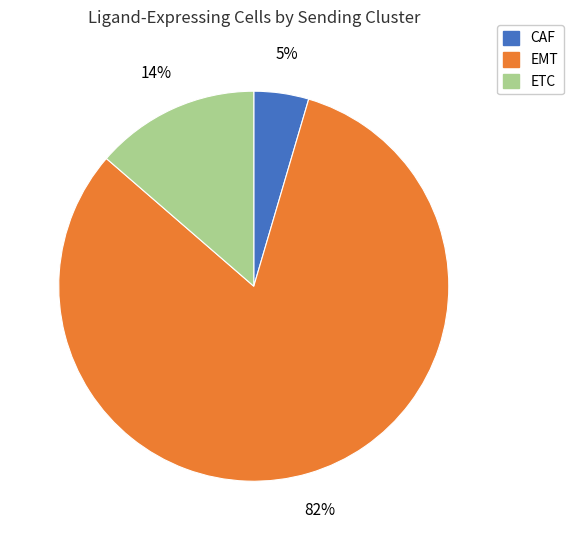

Is the sum of CAF and EMT greater than half?

Yes